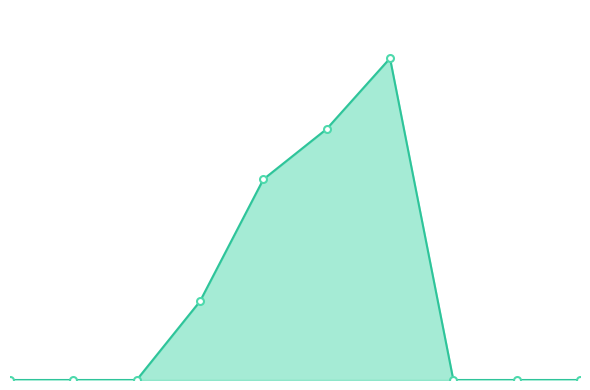

Is this an area chart (filled region under the line)?

Yes